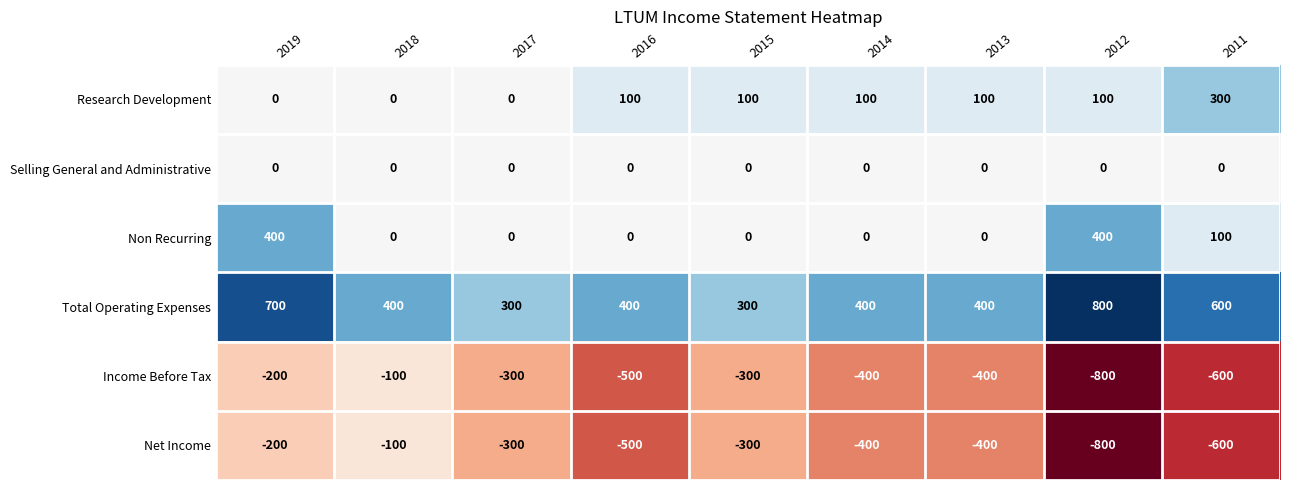

What is the sum of all Total Operating Expenses values?

4300